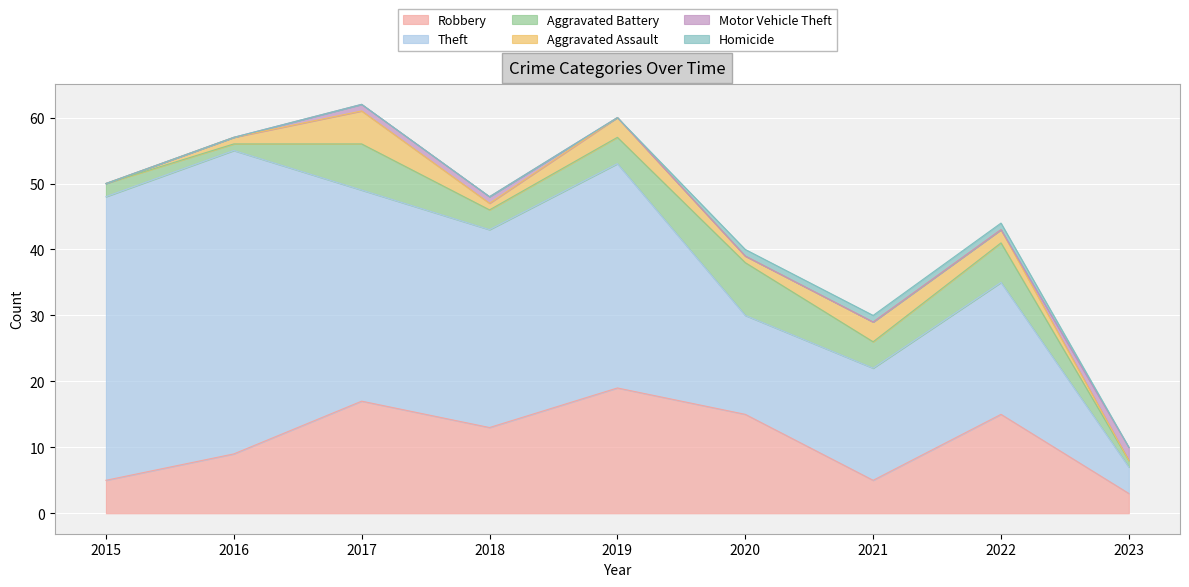

What are all the series names shown in the legend?

Robbery, Theft, Aggravated Battery, Aggravated Assault, Motor Vehicle Theft, Homicide